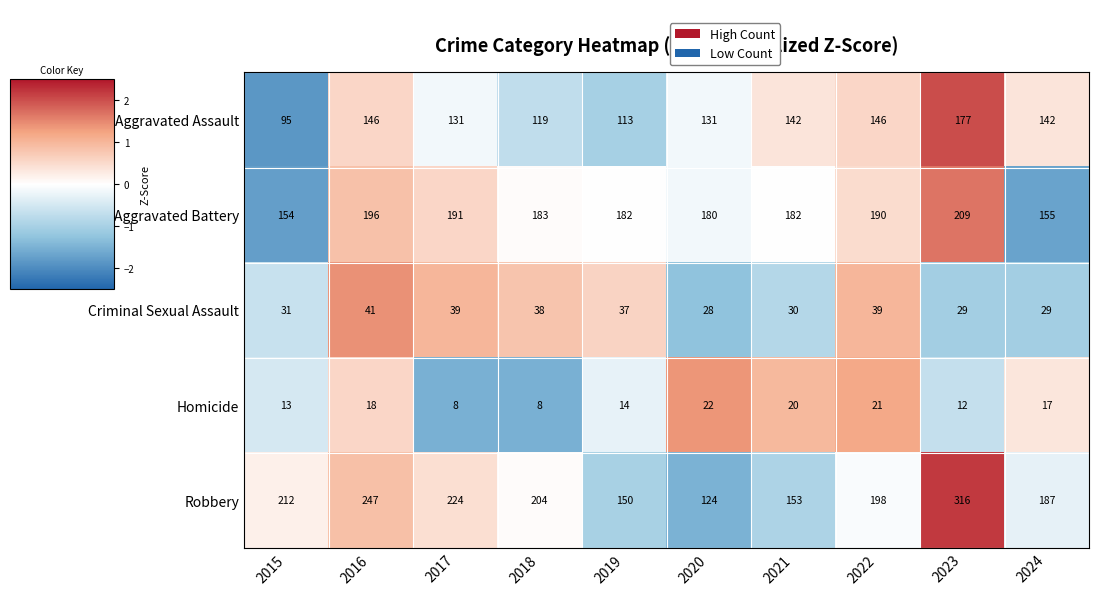

Rank the series at 2019 from lowest to highest value.

Homicide, Criminal Sexual Assault, Aggravated Assault, Robbery, Aggravated Battery